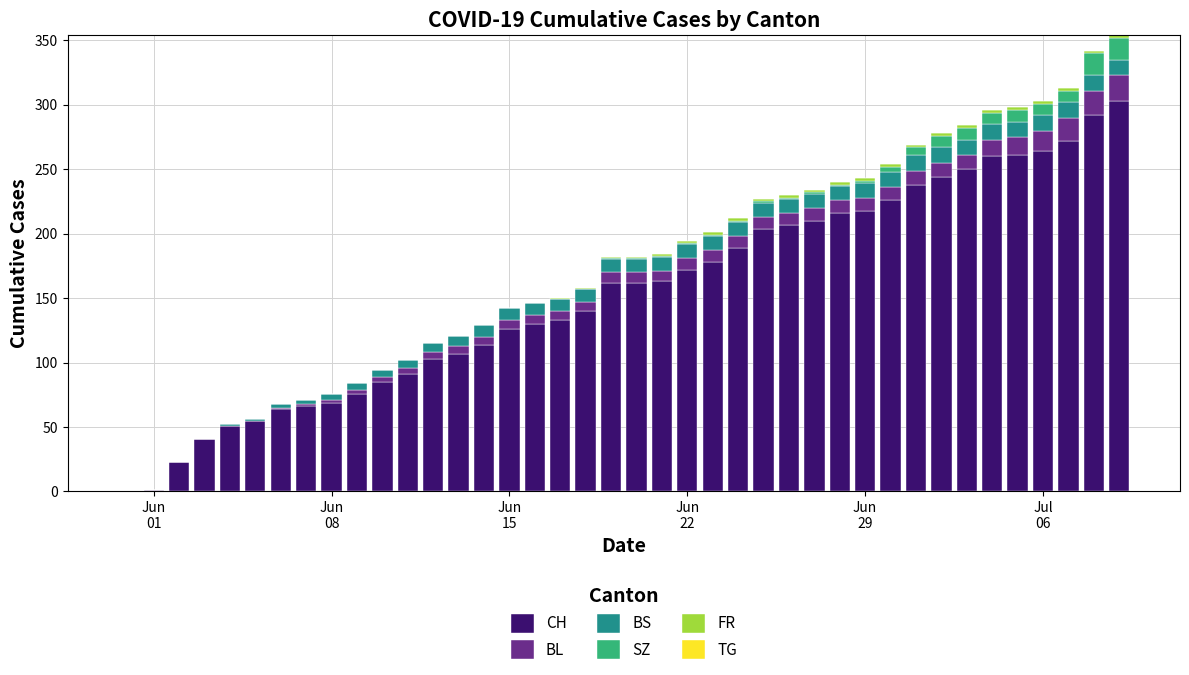

What is the maximum value for CH?

303